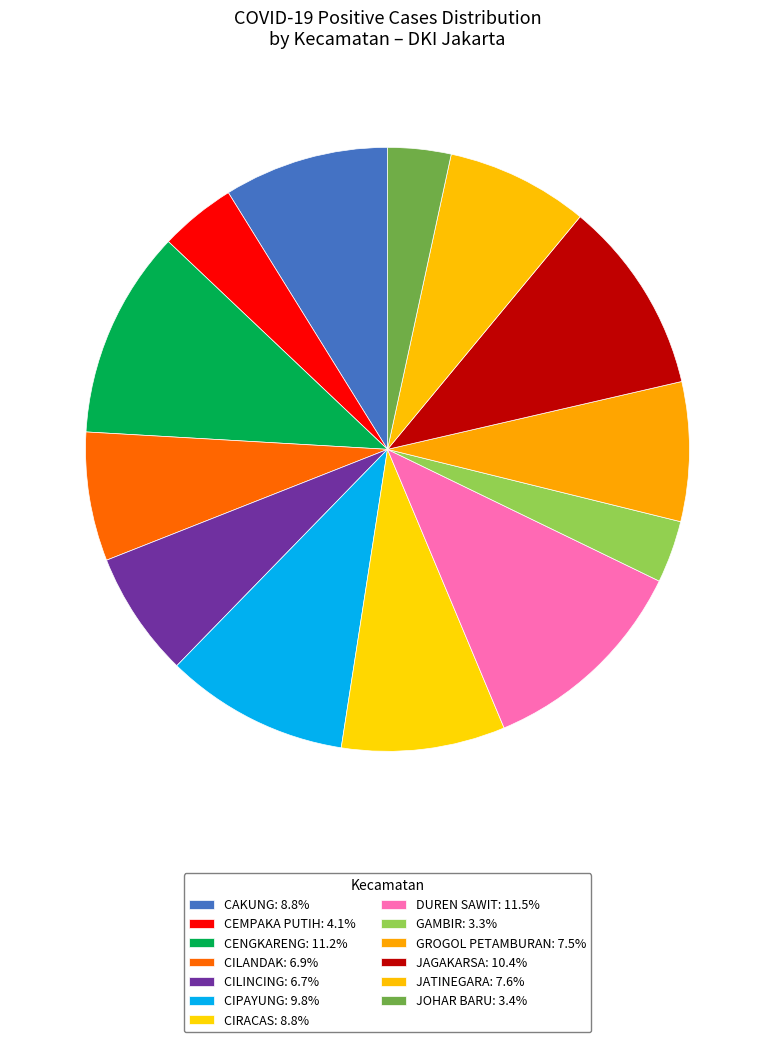

How many segments does this pie chart have?

13